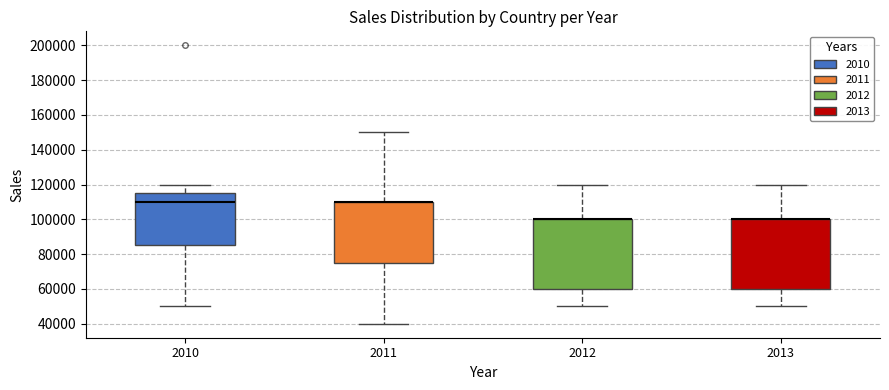

Reading left to right, transcribe this box plot: for each box, give where its median line is, the range the box spans, and where its two whiskers end, as read against the y-axis. The values are not printed on the chart, so give them approximately, as read against the axis.

2010: median 110000, box 86000 to 116000, whiskers 50000 to 120000
2011: median 110000 (drawn on the box's upper edge), box 76000 to 110000, whiskers 40000 to 150000
2012: median 100000 (drawn on the box's upper edge), box 60000 to 100000, whiskers 50000 to 120000
2013: median 100000 (drawn on the box's upper edge), box 60000 to 100000, whiskers 50000 to 120000